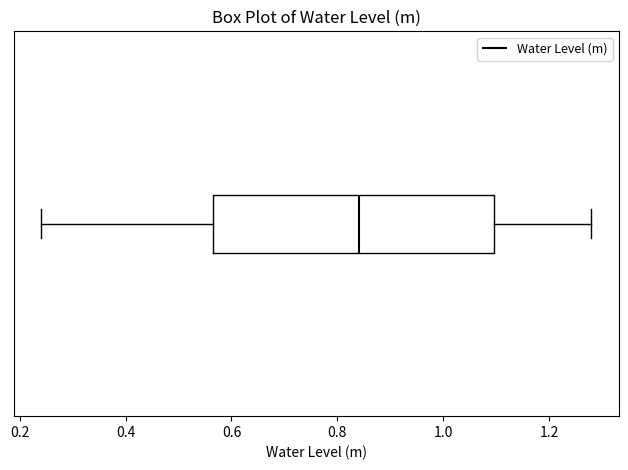

Transcribe this box plot: give where the median line is, the range the box spans, and where the two whiskers end, as read against the x-axis. The values are not printed on the chart, so give them approximately, as read against the axis.

median 0.84, box 0.56 to 1.10, whiskers 0.24 to 1.28